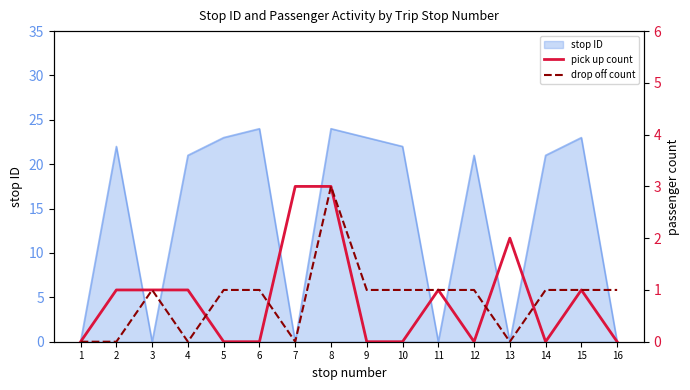

True or false: pick up count has a value of 2 at 13.

True